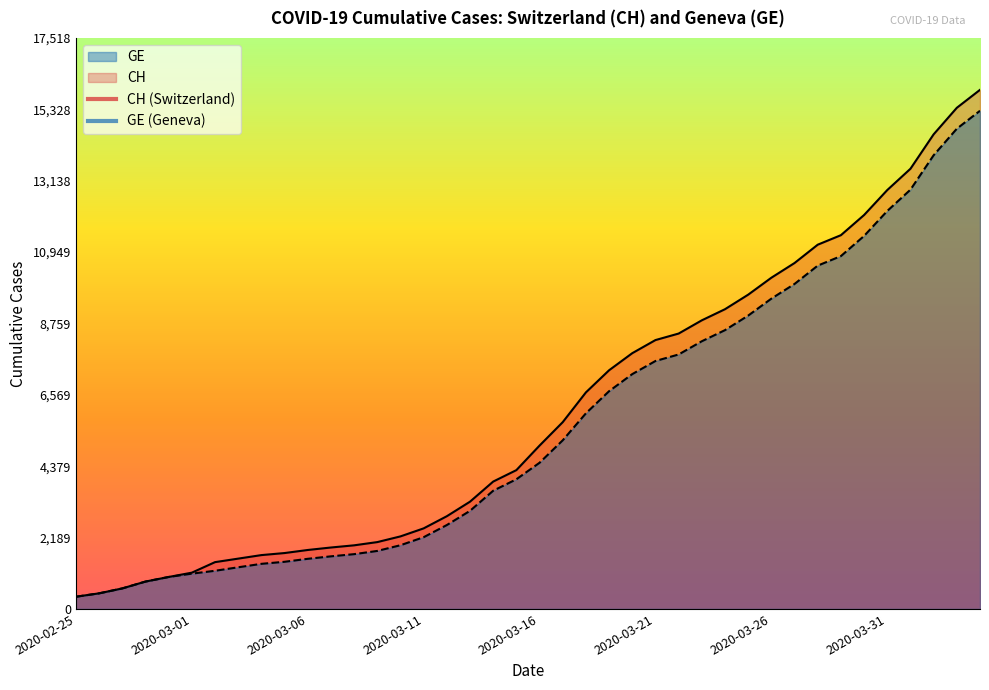

Reading left to right, what are all the values shown in this chart?

CH: 375	479	630	840	981	1113	1436	1544	1652	1715	1809	1885	1952	2051	2226	2472	2845	3291	3908	4259	5012	5731	6644	7323	7847	8249	8449	8855	9196	9642	10162	10613	11175	11467	12086	12852	13505	14561	15375	15926
GE: 375	479	630	840	981	1083	1171	1278	1384	1447	1538	1614	1681	1780	1955	2201	2574	3010	3627	3978	4485	5174	6002	6681	7205	7607	7807	8213	8554	9000	9520	9971	10533	10825	11444	12210	12863	13919	14733	15284